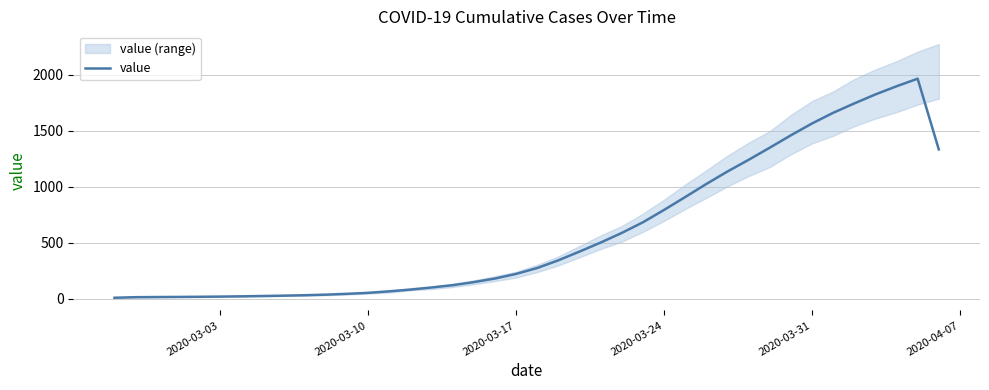

What is the sum of all values?

23974.3